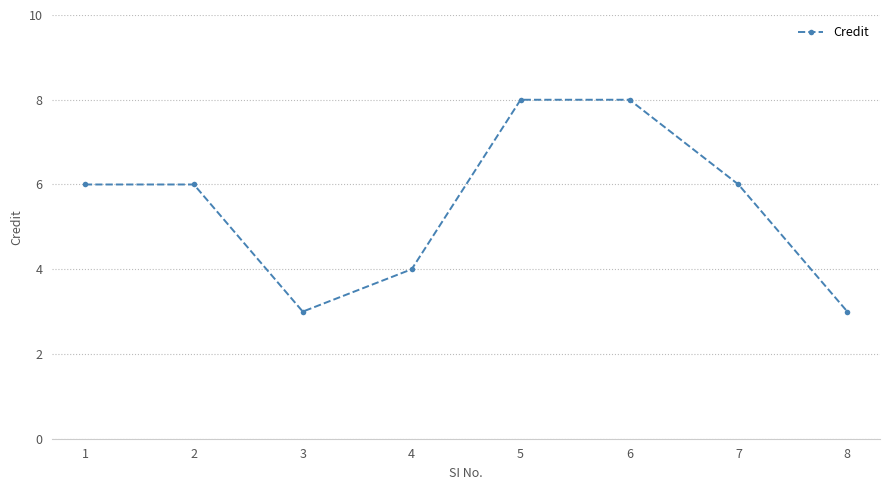

What is the difference between the maximum and second lowest values?

5